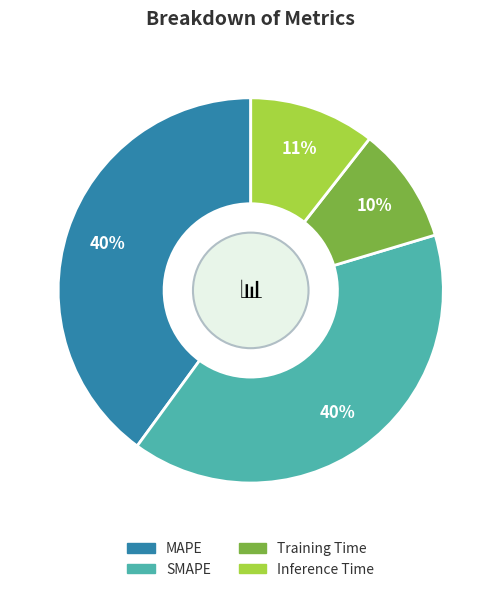

What percentage is the MAPE slice, to the nearest percent?

40%